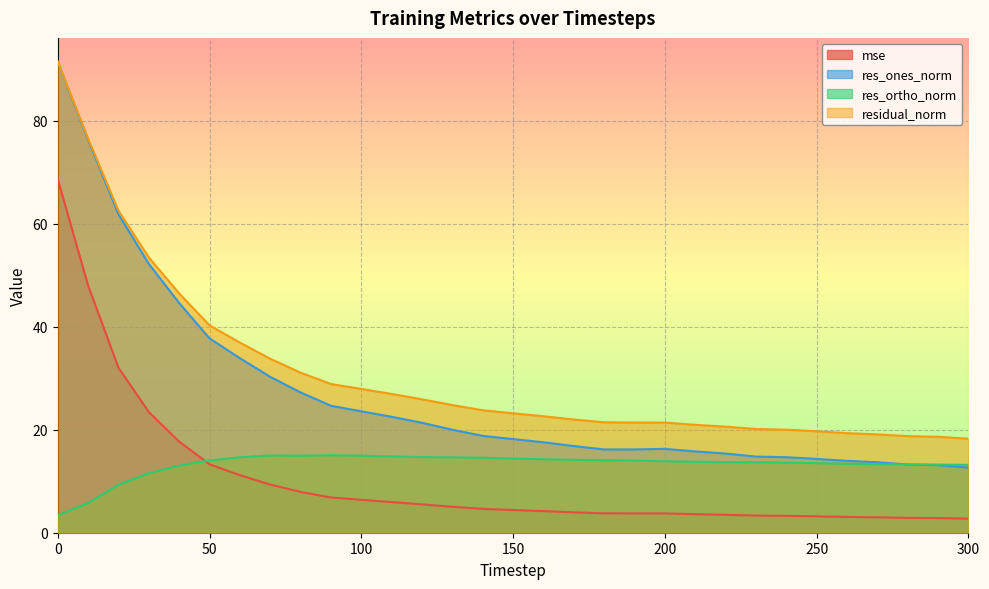

Does the chart display data point markers on the line(s)?

No